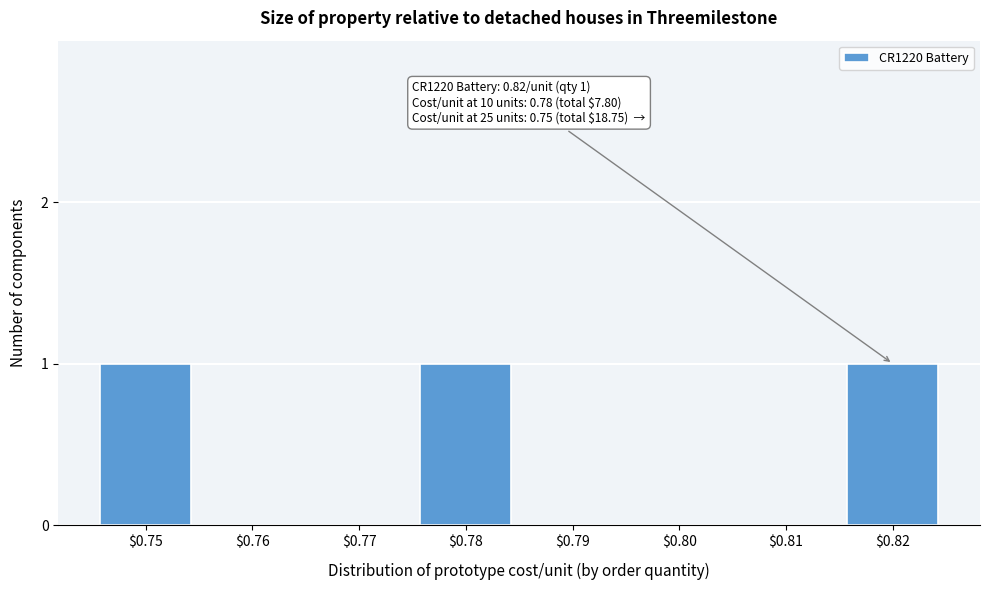

Is it true that the value at $0.82 is 0?

False